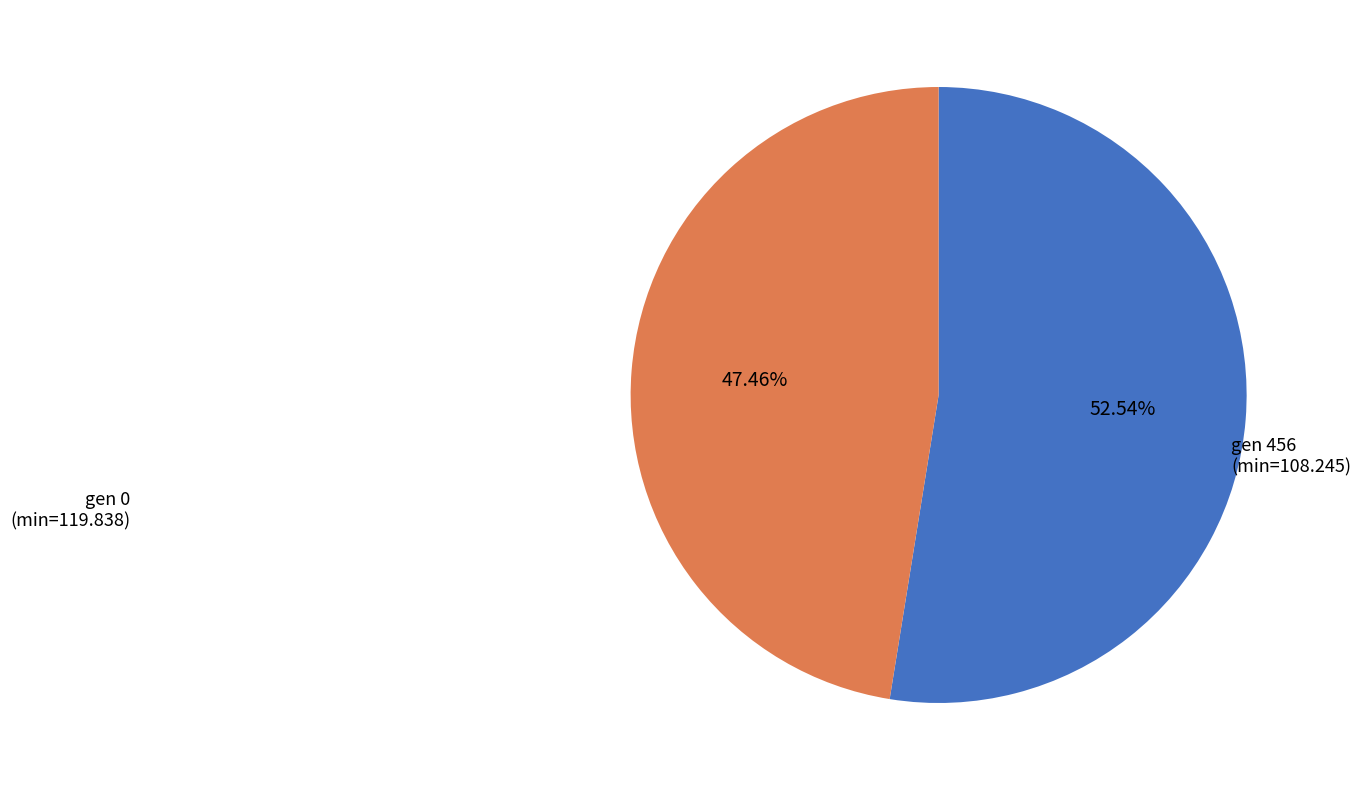

How many slices are in this pie chart?

2